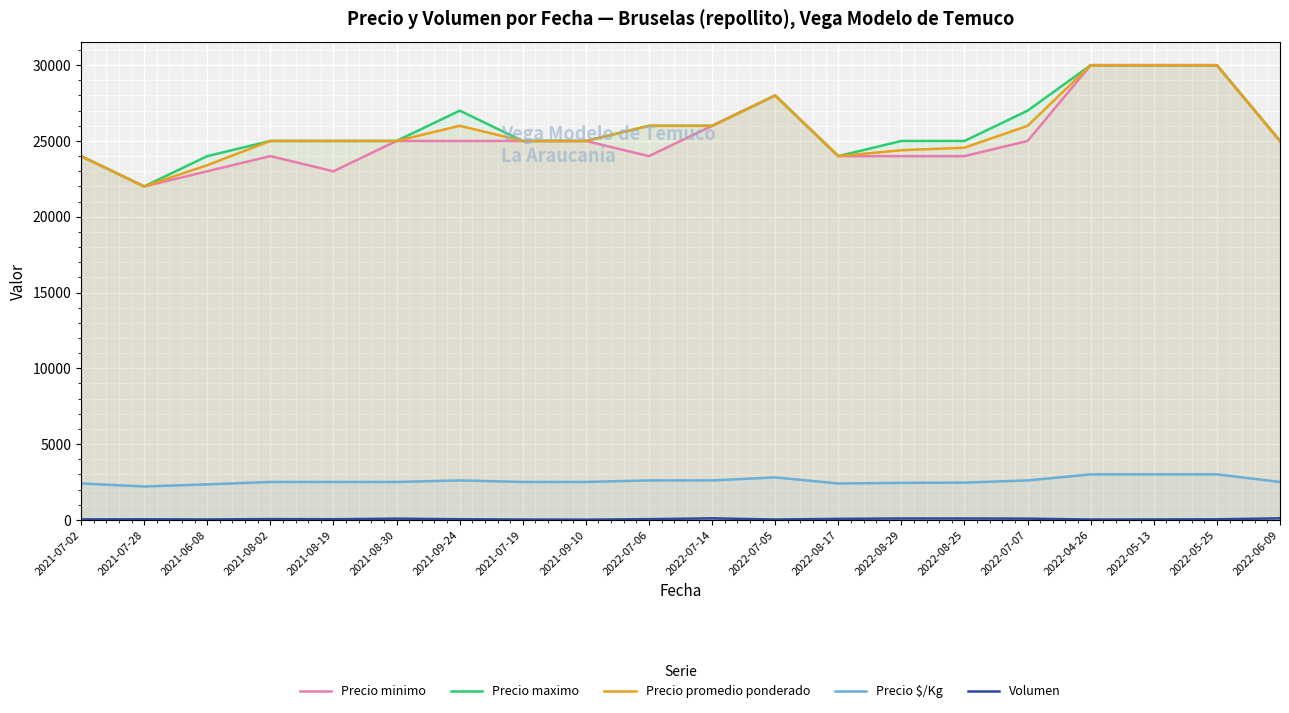

What is the difference between the maximum and minimum values in the Precio promedio ponderado series?

8000